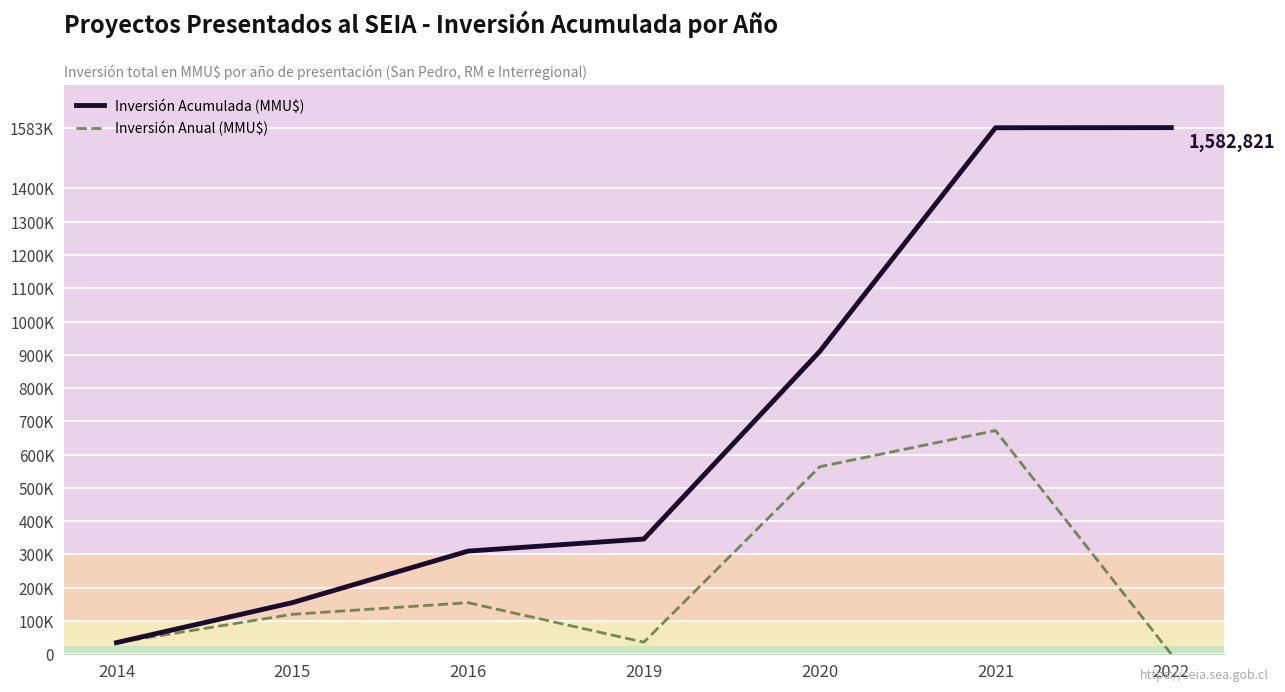

Which series has the largest range (max minus min)?

Inversión Acumulada (MMU$)